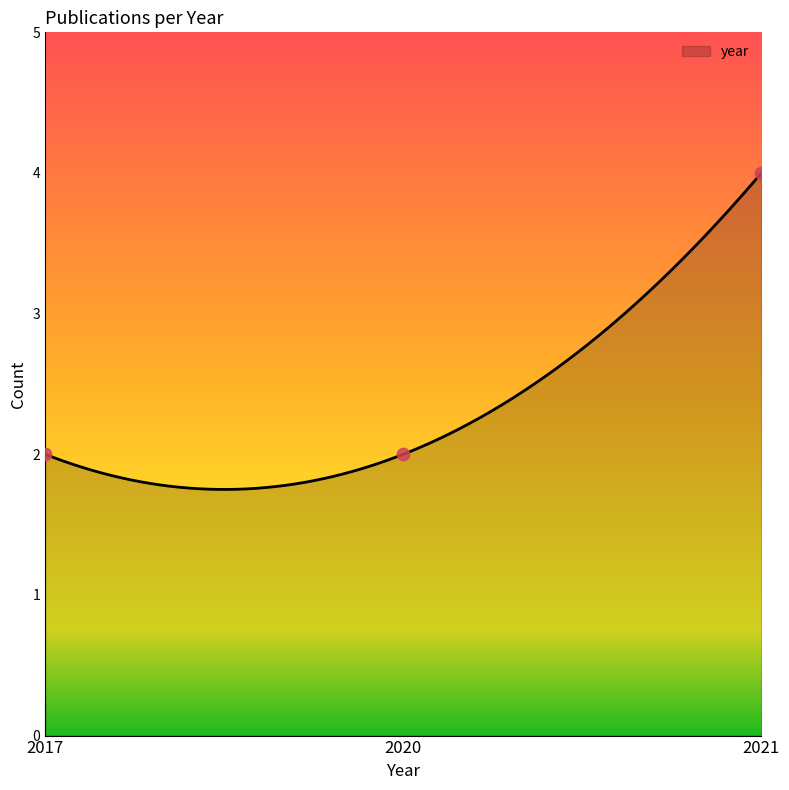

What is the lowest value of the year series?

1.8